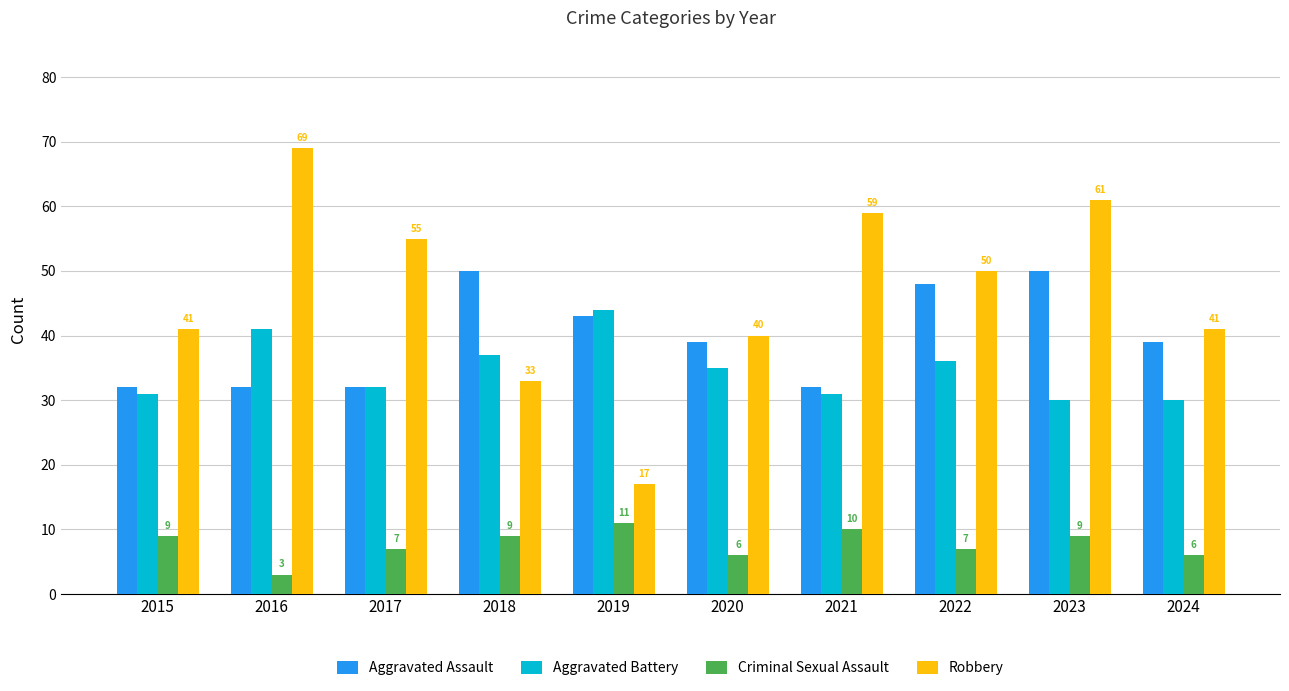

Between 2015 and 2016, which series saw the biggest shift?

Robbery